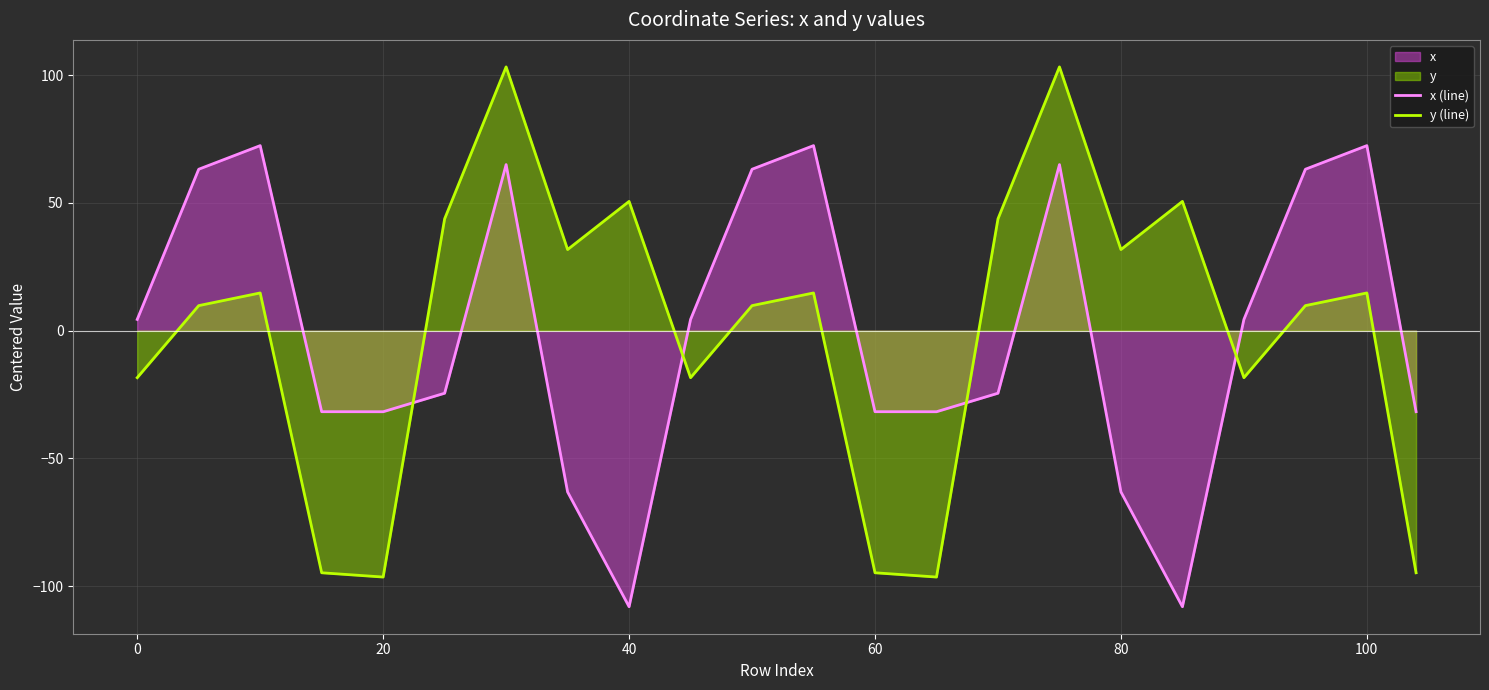

True or false: y (line) and x (line) intersect in this chart.

True